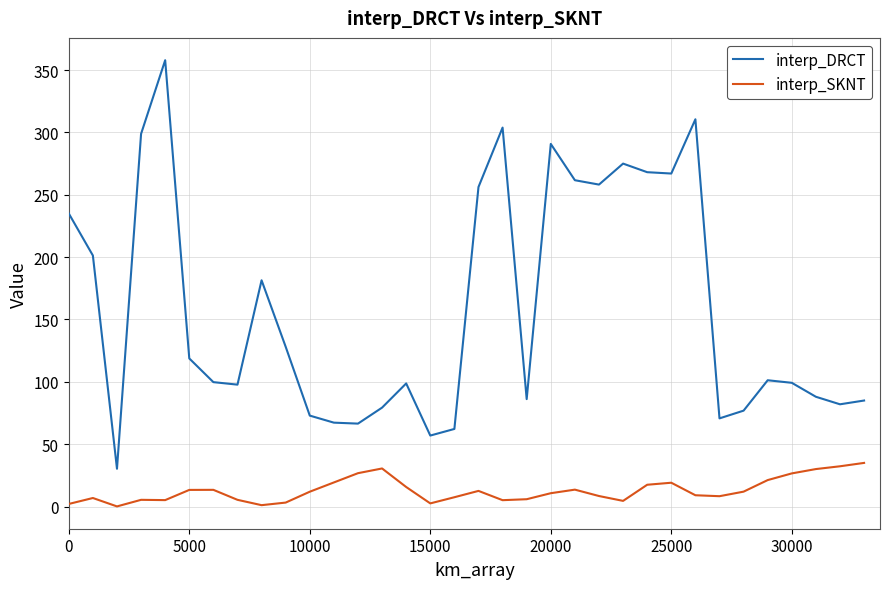

List the series in order of their peak value, lowest first.

interp_SKNT, interp_DRCT